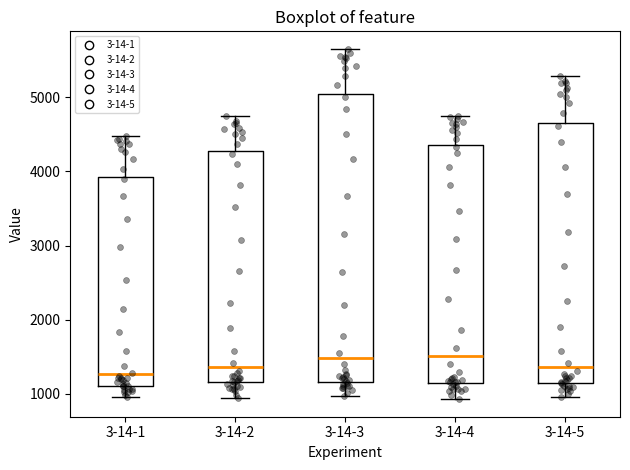

Where does the median line of the box for 3-14-2 sit on the y-axis? The values are not printed on the chart, so give them approximately, as read against the axis.

1400